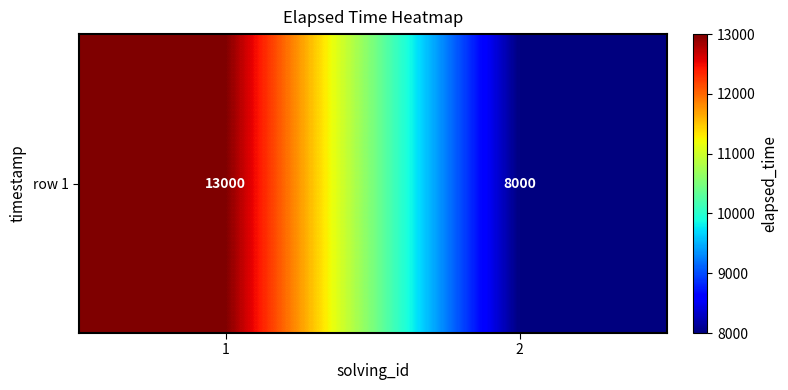

What is the sum of the values at 1 and 2?

21000